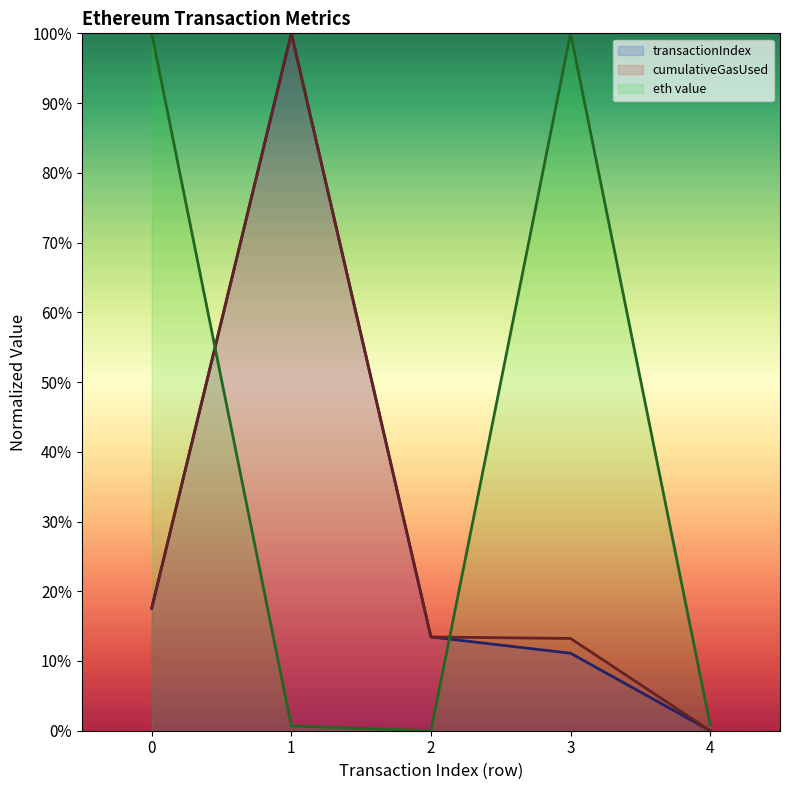

How many values in the eth value series exceed 0?

4